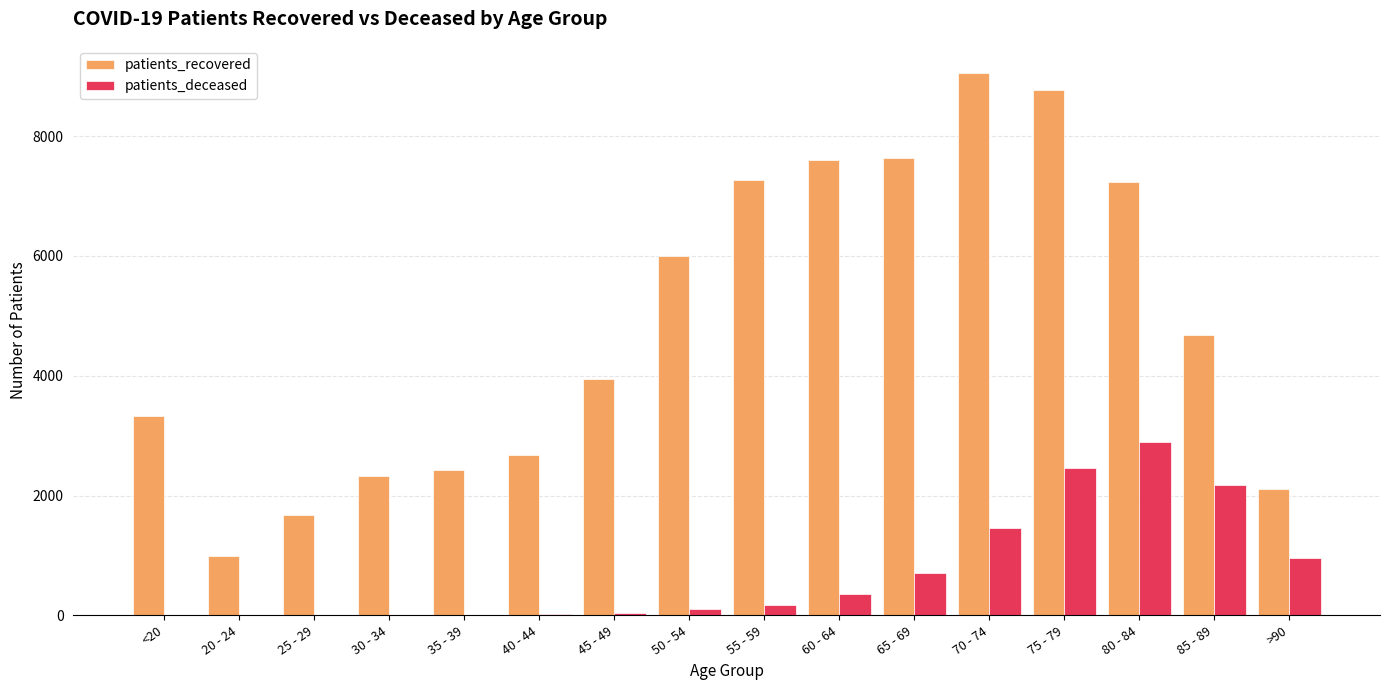

How many categories are shown in the chart?

16